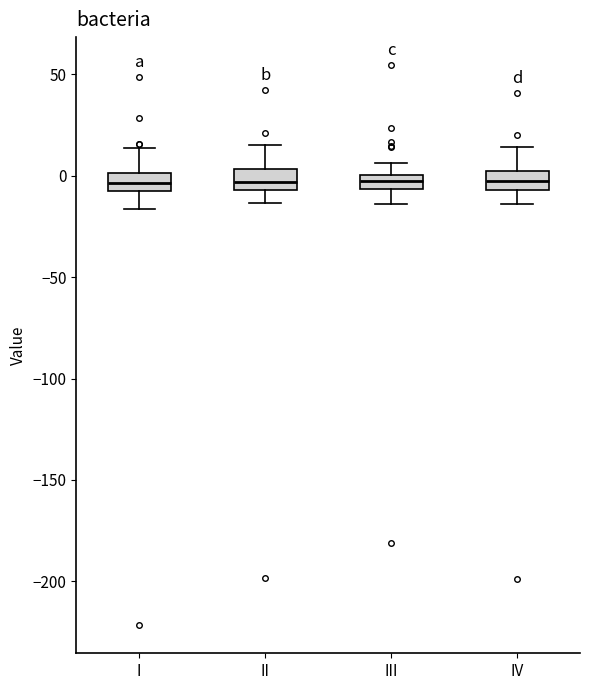

Where is the lower edge of the box for II on the y-axis? The values are not printed on the chart, so give them approximately, as read against the axis.

-5